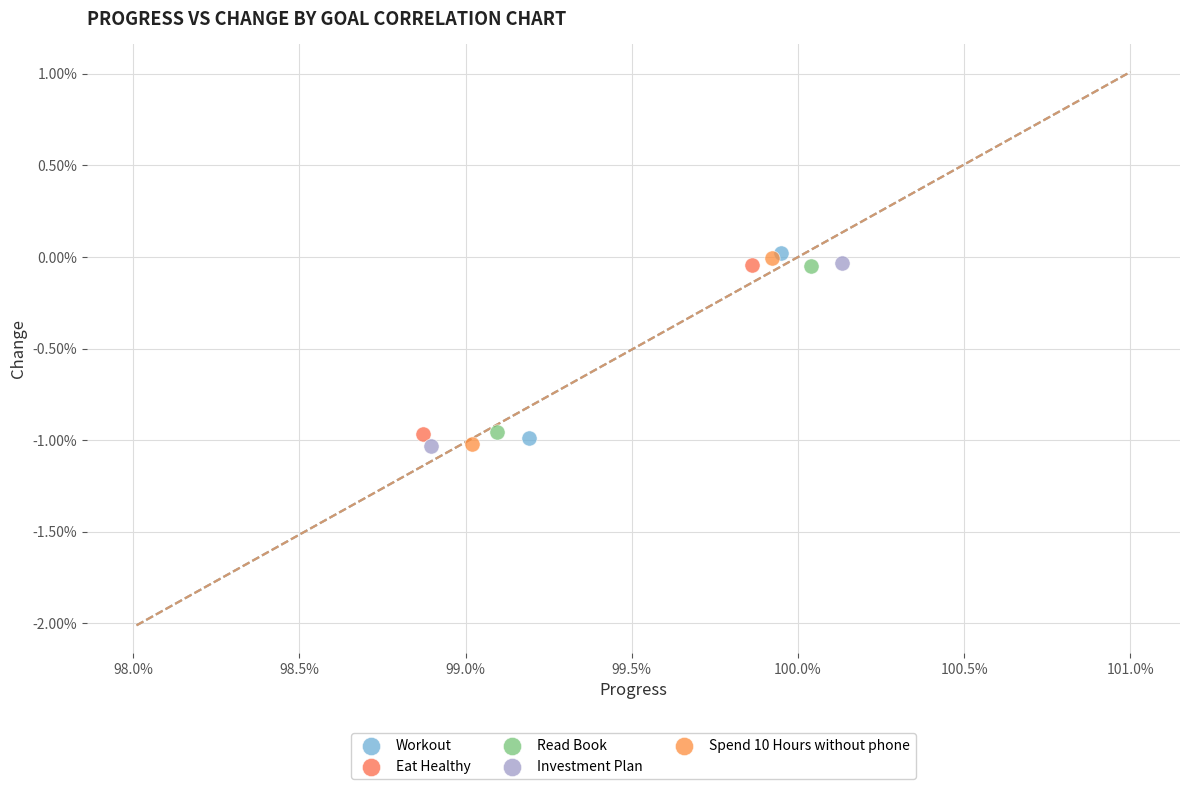

What are all the series names shown in the legend?

Workout, Eat Healthy, Read Book, Investment Plan, Spend 10 Hours without phone